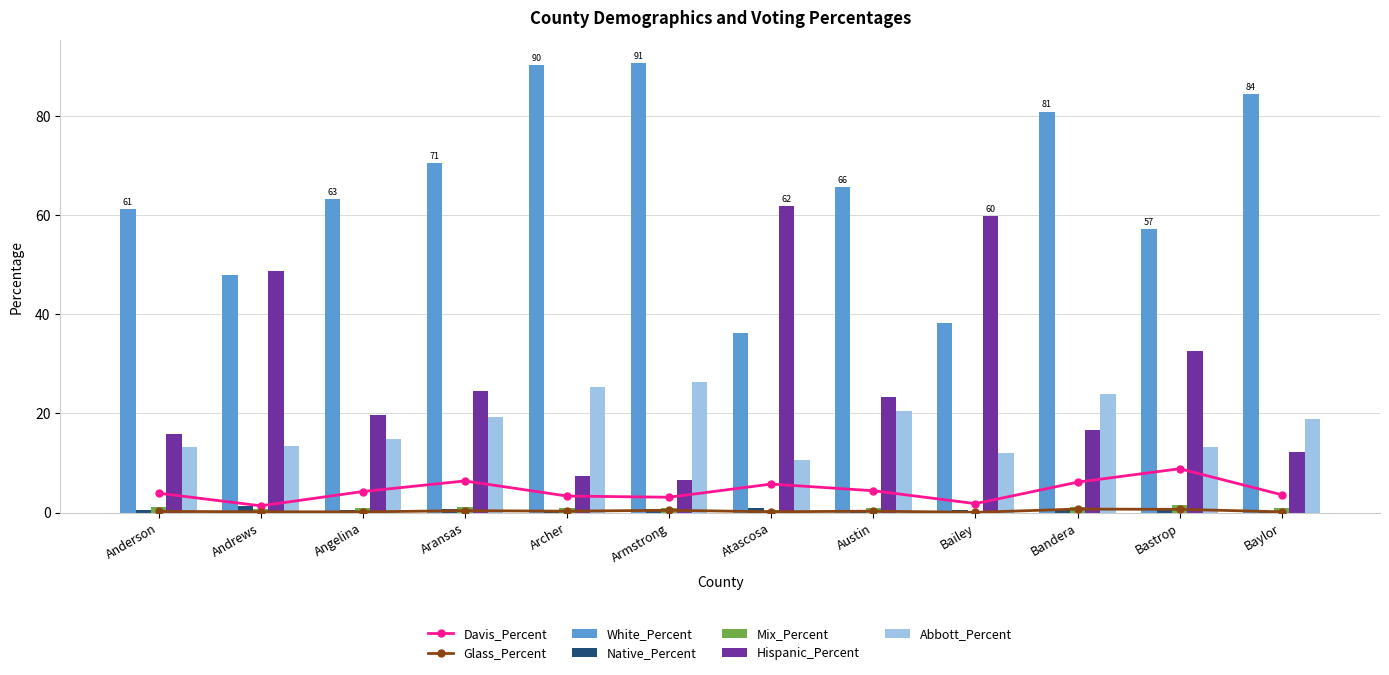

What is the highest value of the White_Percent series?

90.7